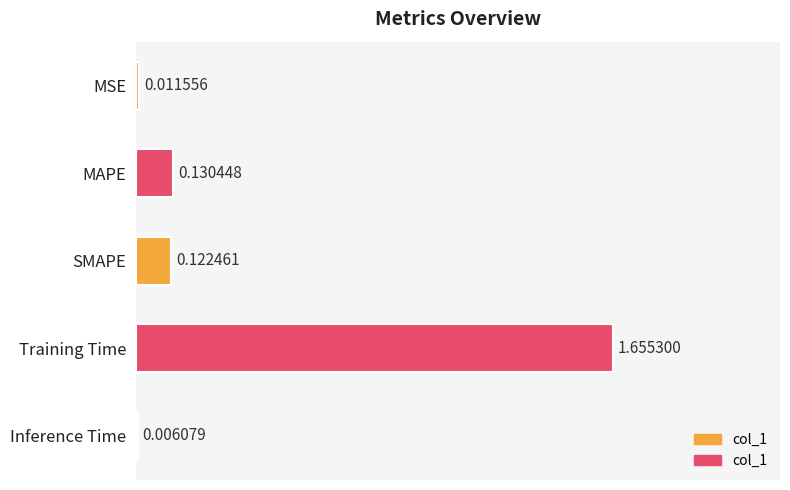

What is the average value?

0.4